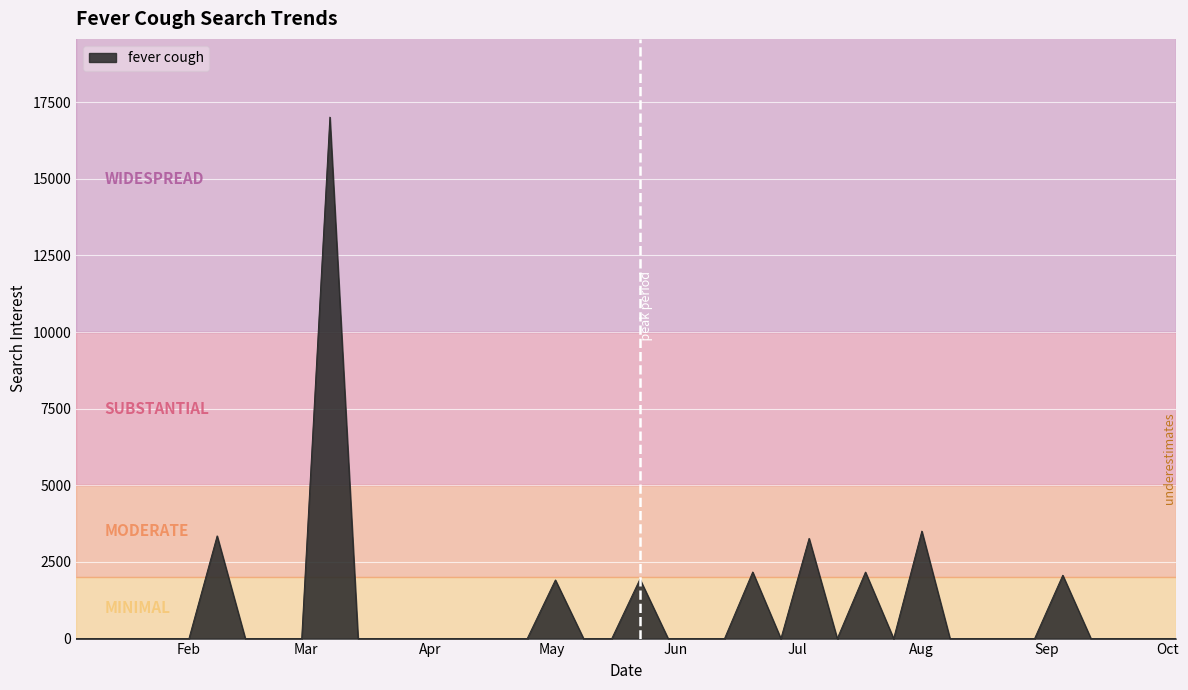

What is the maximum value shown in the chart?

17014.2